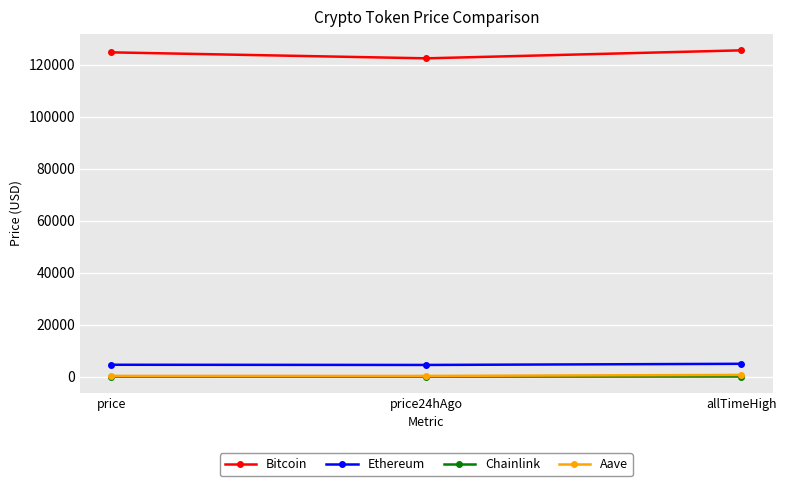

What is the smallest value displayed?

22.1